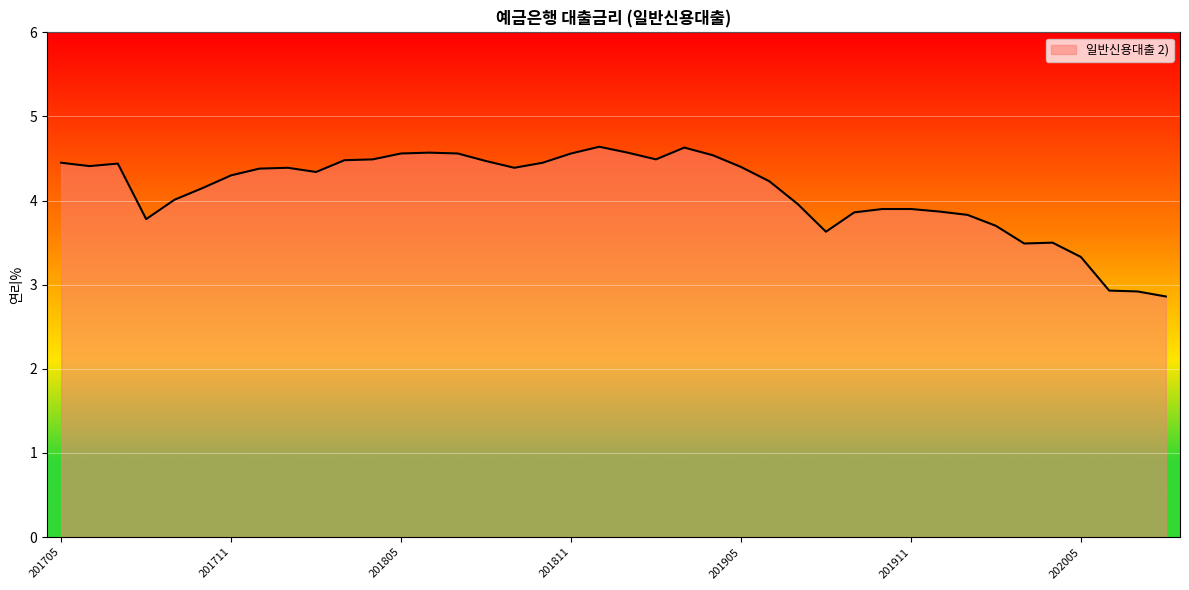

What is the sum of all values?

164.4